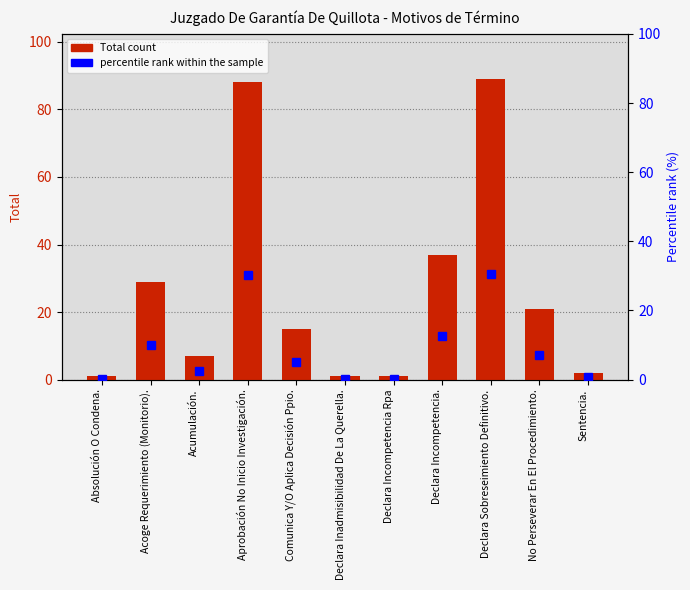

At which label is Total closest to 45?

Declara Incompetencia.